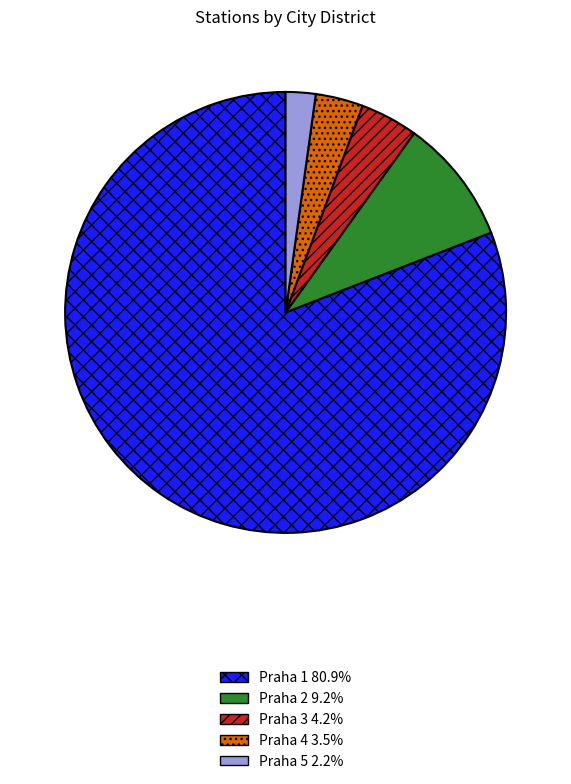

Approximately how many times larger is the value at Praha 3 compared to Praha 5?

1.9